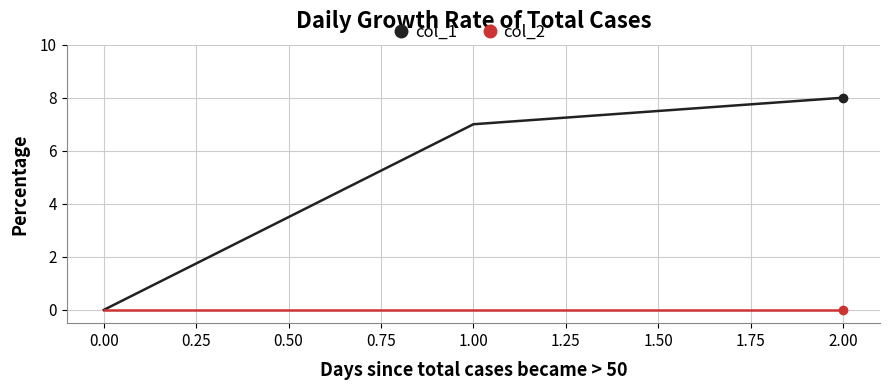

Reading right to left, transcribe all the data shown in this chart.

col_1: 8	7	0
col_2: 0	0	0